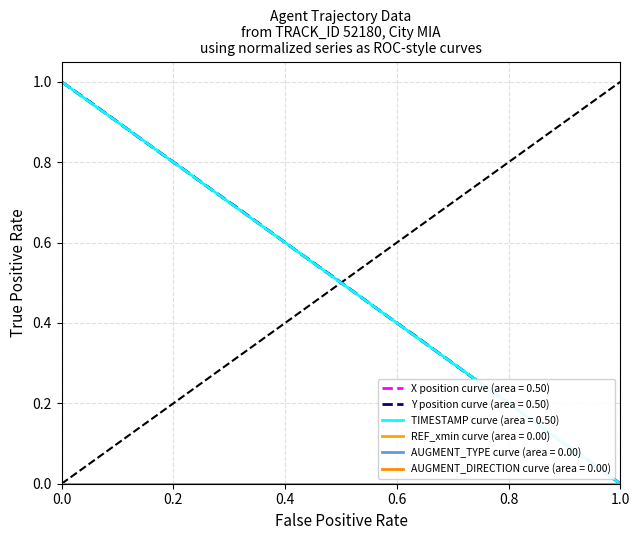

What is the highest value of the X position series?

1.0